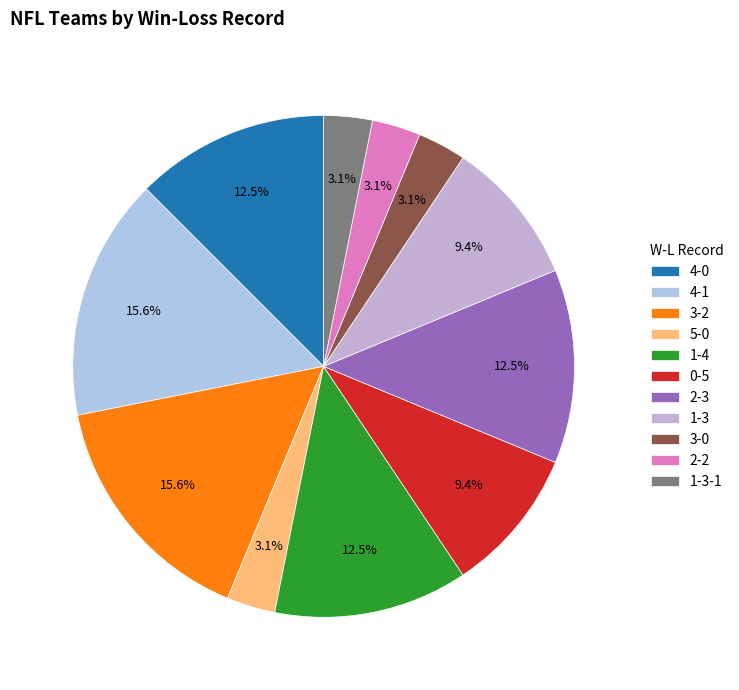

How many slices are in this pie chart?

11